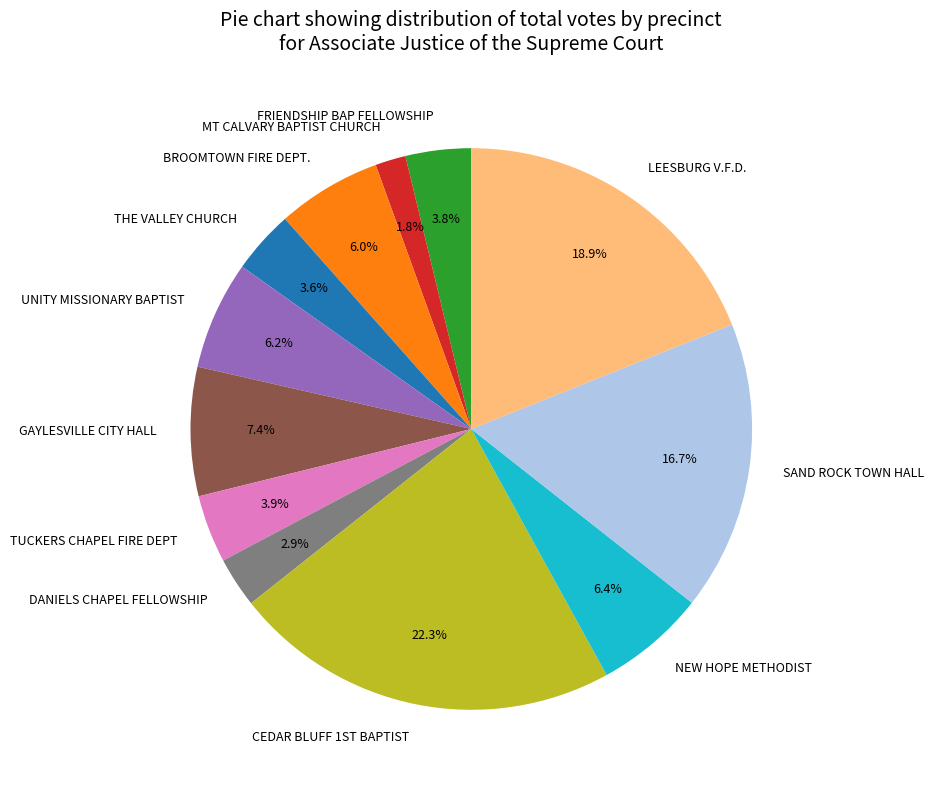

The UNITY MISSIONARY BAPTIST slice represents 15% of the pie. True or false?

False